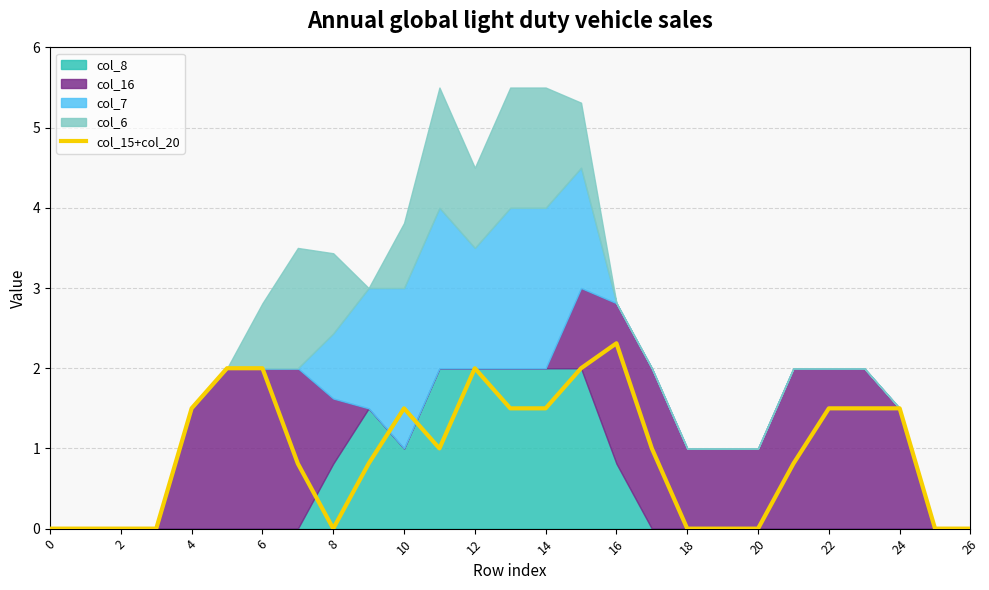

True or false: col_15+col_20 has a value of 1.5 at 14.

True